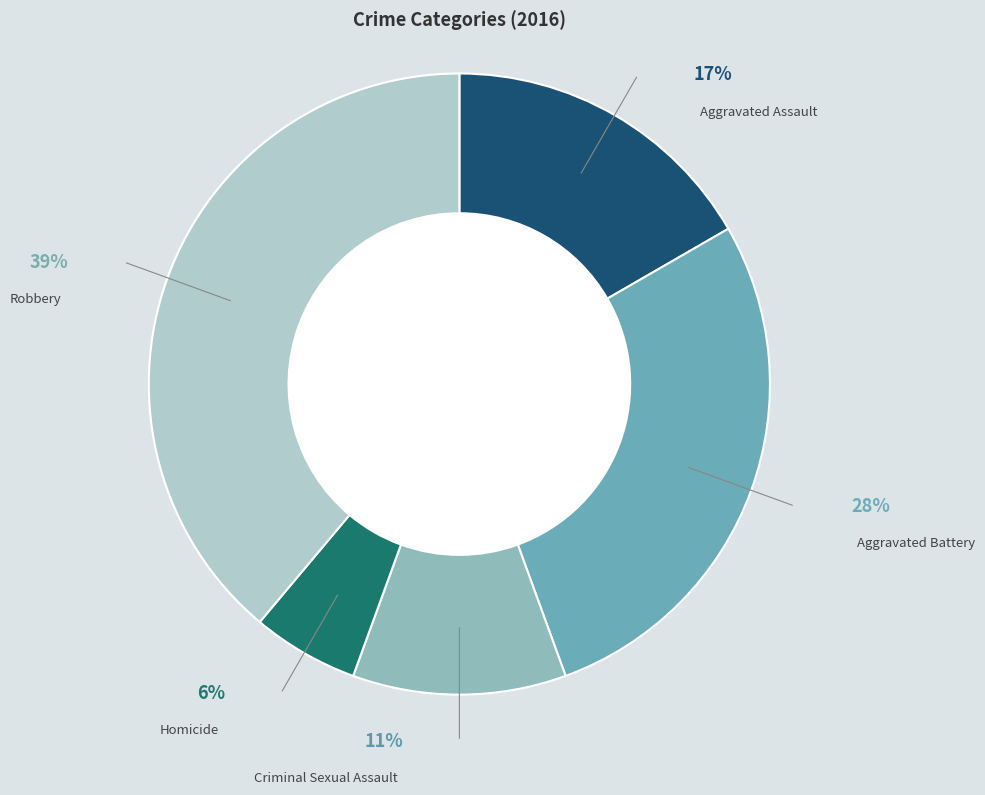

Is there a majority slice in this chart?

No